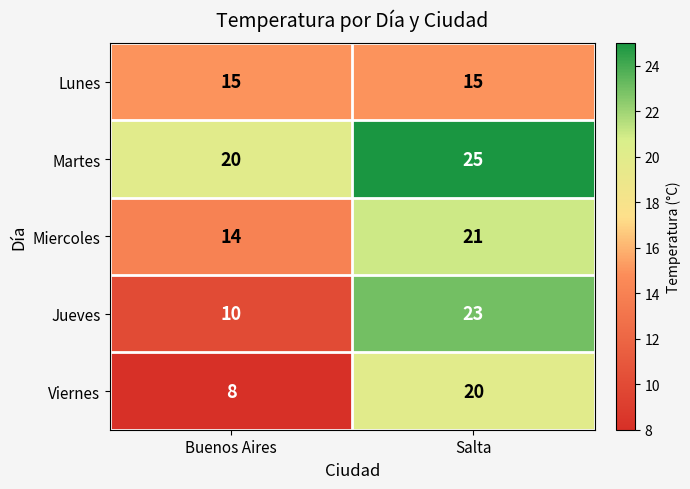

Reading left to right, extract all data points from this chart.

Lunes: Buenos Aires=15	Salta=15
Martes: Buenos Aires=20	Salta=25
Miercoles: Buenos Aires=14	Salta=21
Jueves: Buenos Aires=10	Salta=23
Viernes: Buenos Aires=8	Salta=20